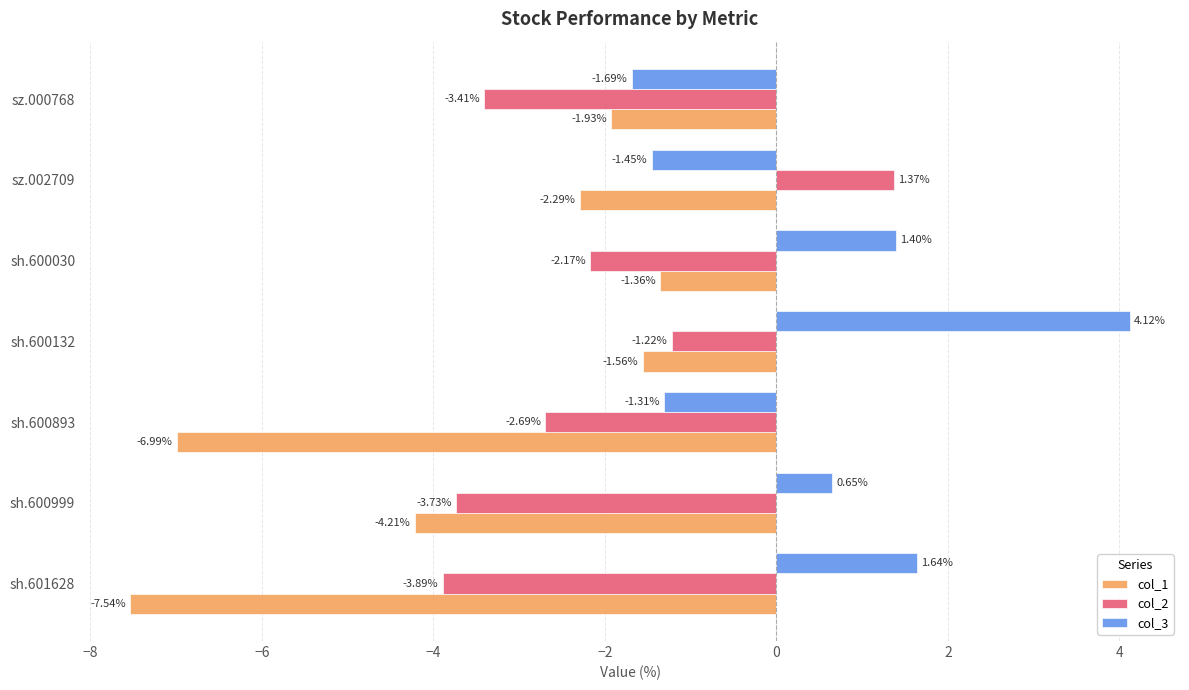

Where is col_1 nearest to the value -4?

sh.600999